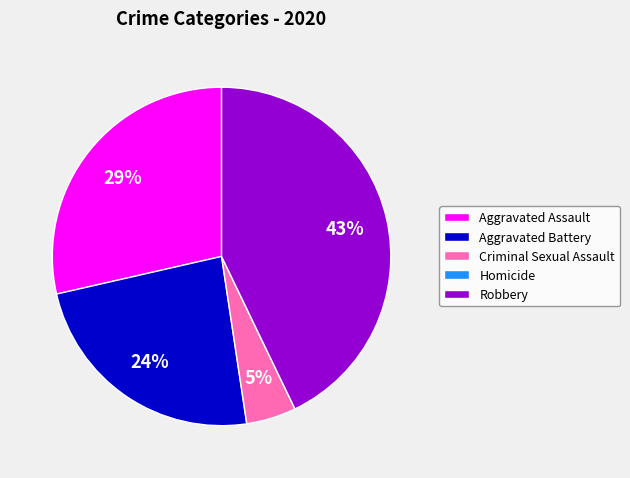

Is Aggravated Battery the majority of the pie?

No